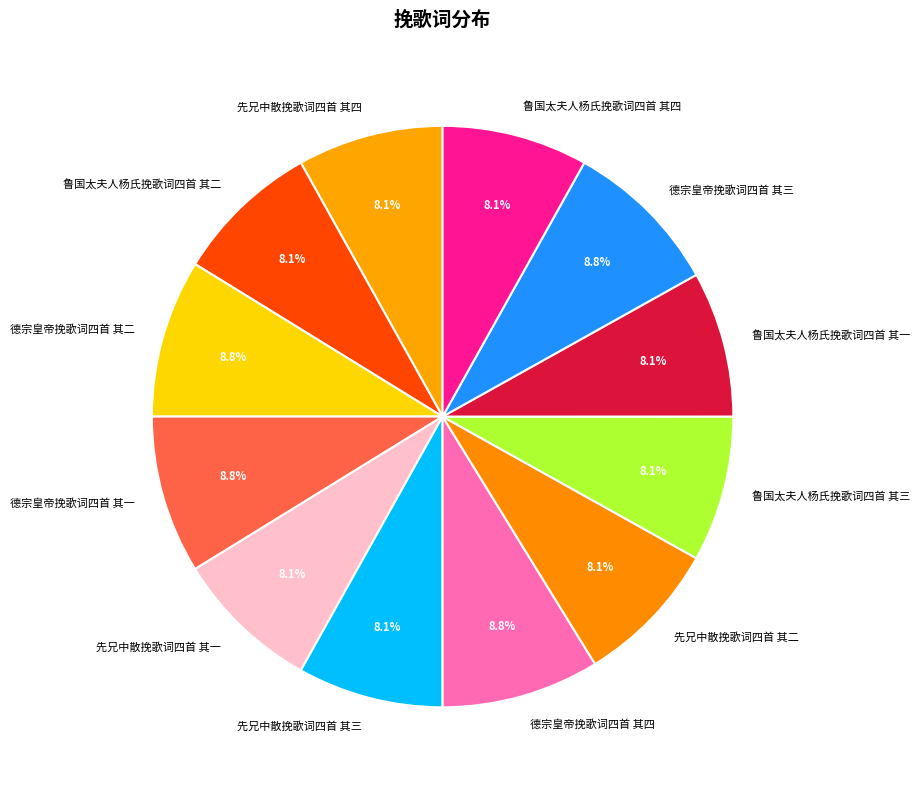

How many segments does this pie chart have?

12